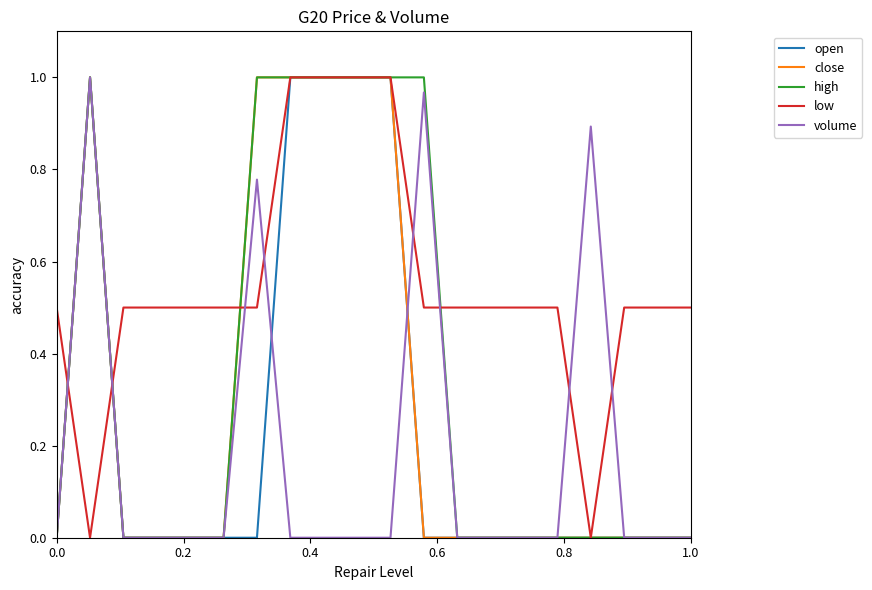

How many intersections are there between volume and low?

8